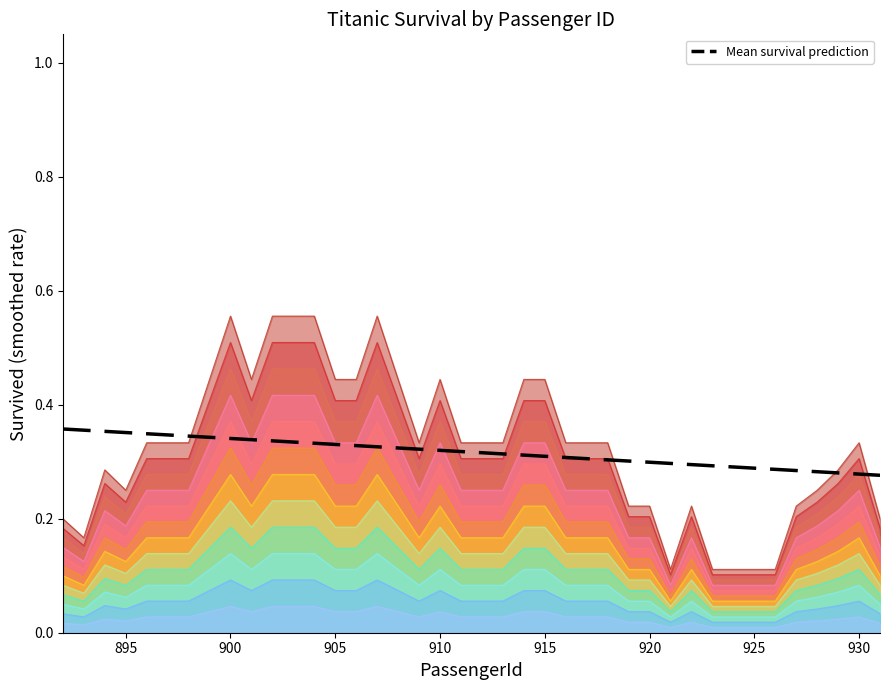

What is the difference between the second highest and second lowest values?

0.1